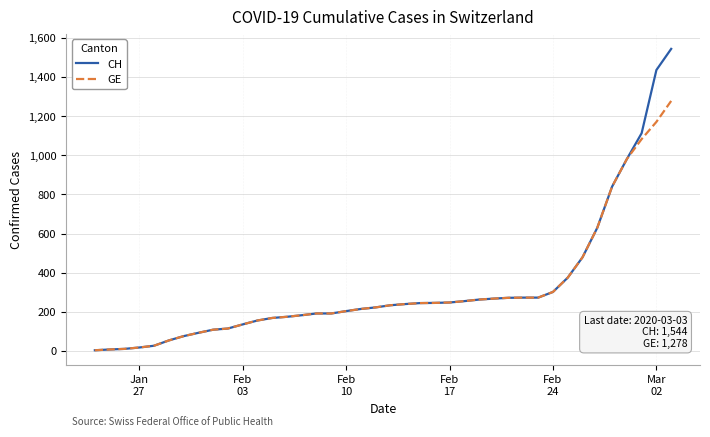

What is the highest value of the GE series?

1278